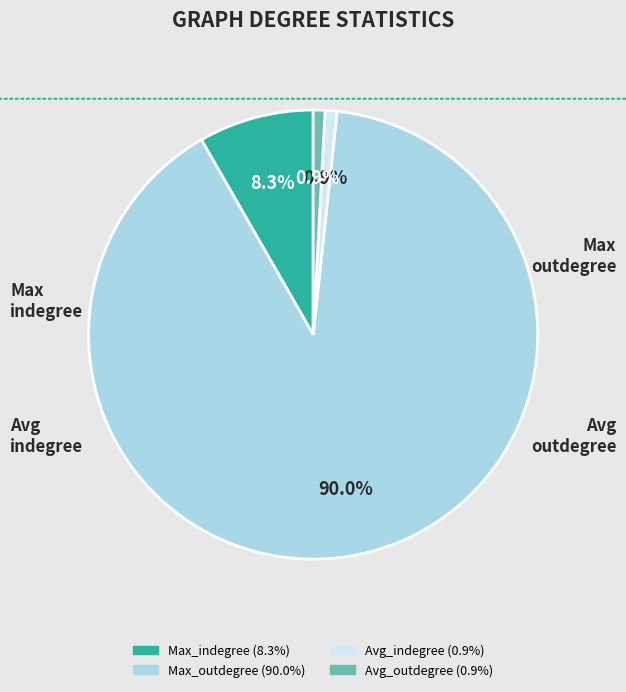

Combined, do Max_indegree and Max_outdegree account for over 50%?

Yes